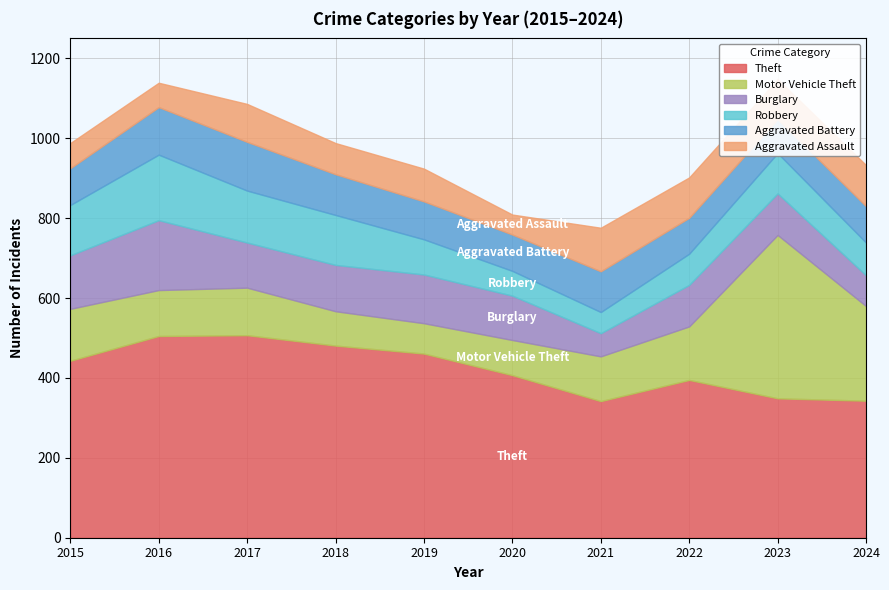

List the series in order of their peak value, highest first.

Theft, Motor Vehicle Theft, Burglary, Robbery, Aggravated Battery, Aggravated Assault